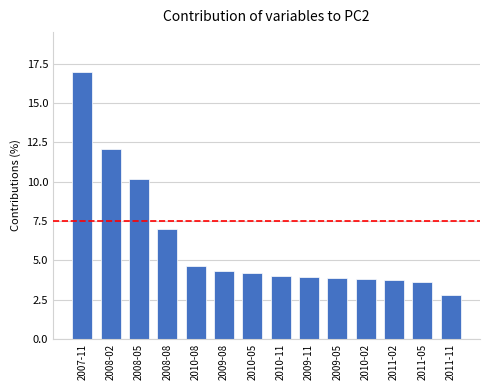

Does the chart contain any negative values?

No